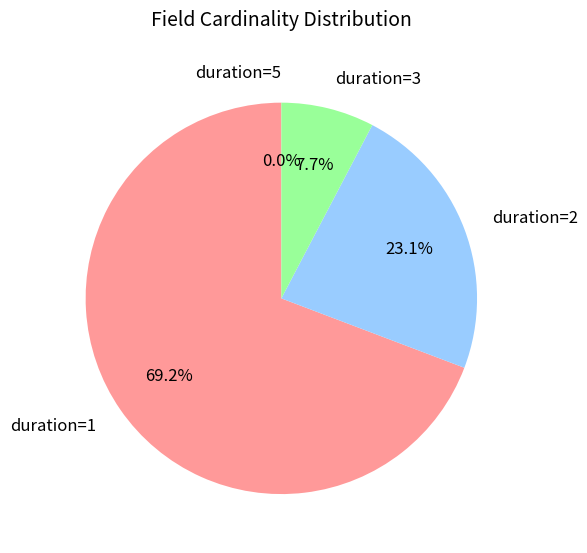

Does 34 account for over 50% of the chart?

No